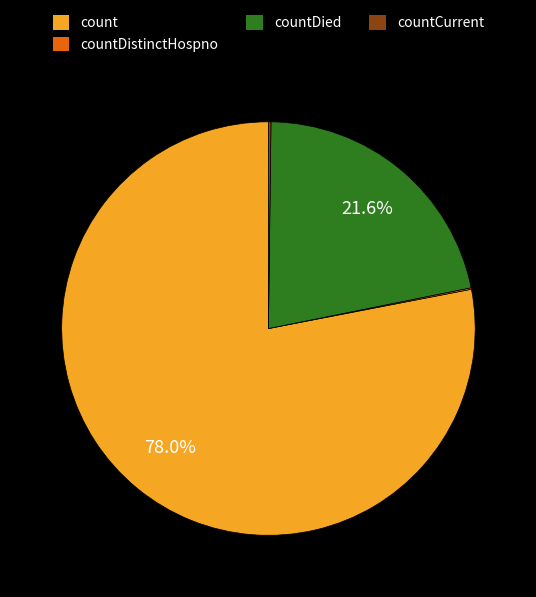

Is there a majority slice in this chart?

Yes